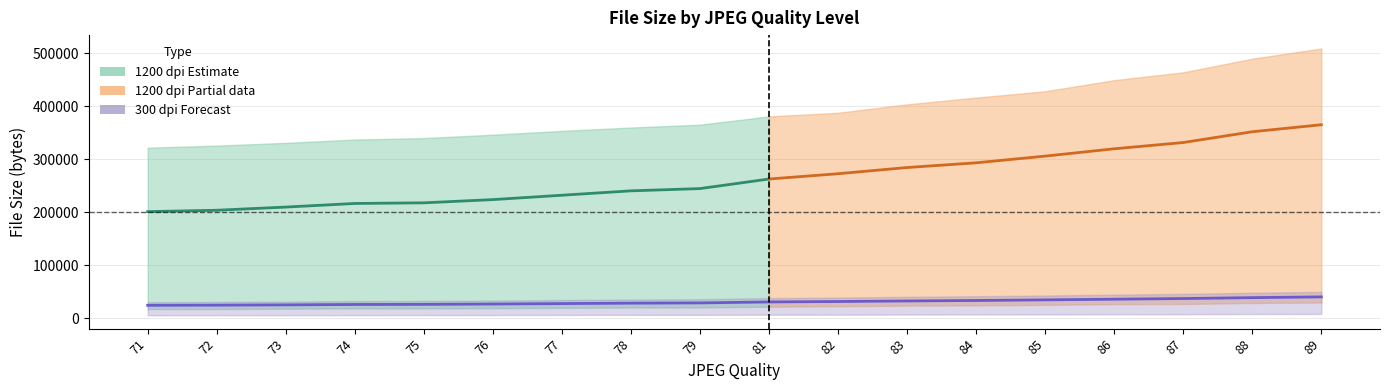

The value of 1200_lower at 75 is 26908. True or false?

False